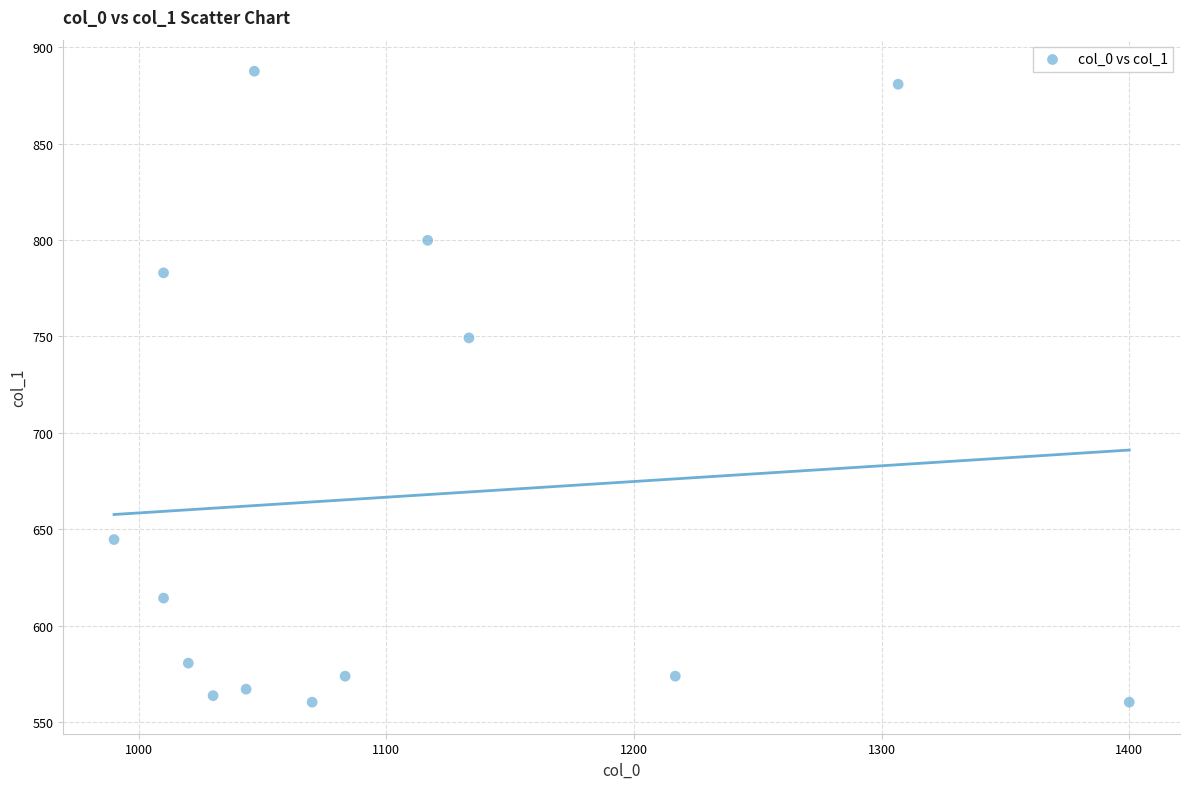

What is the range of Y values (max minus min)?

327.4